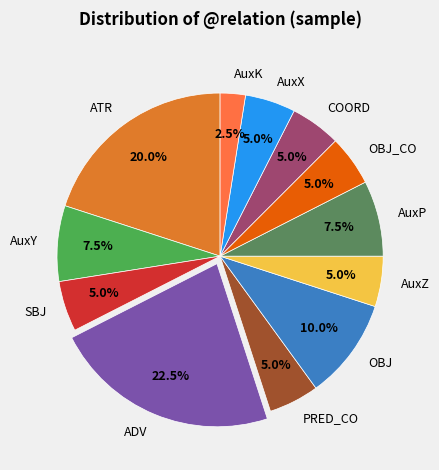

Is OBJ_CO the majority of the pie?

No